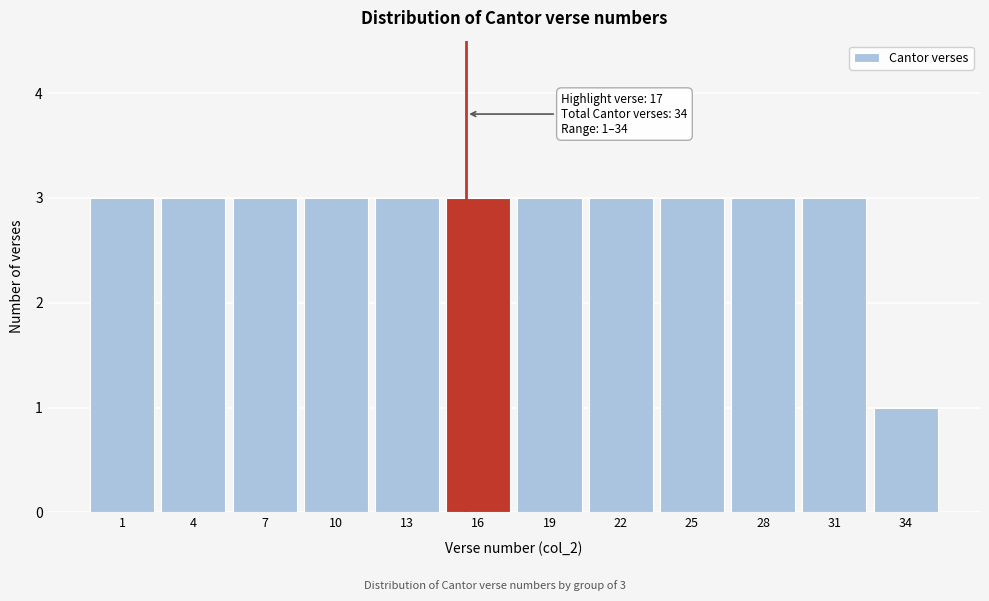

Reading left to right, list all the values displayed in this chart.

3	3	3	3	3	3	3	3	3	3	3	1